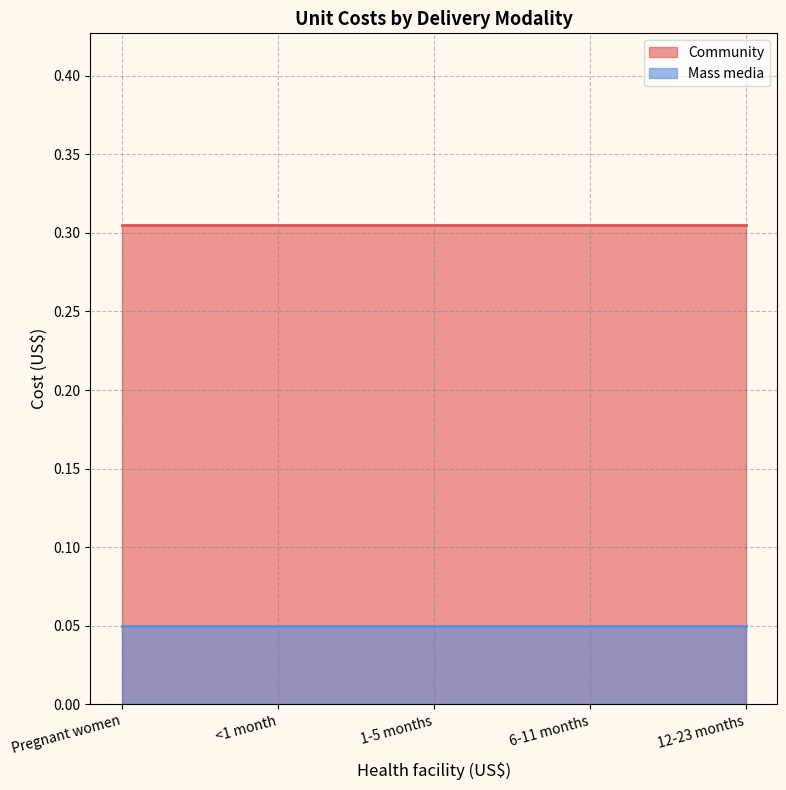

What is the label of the 3rd point from the right?

1-5 months